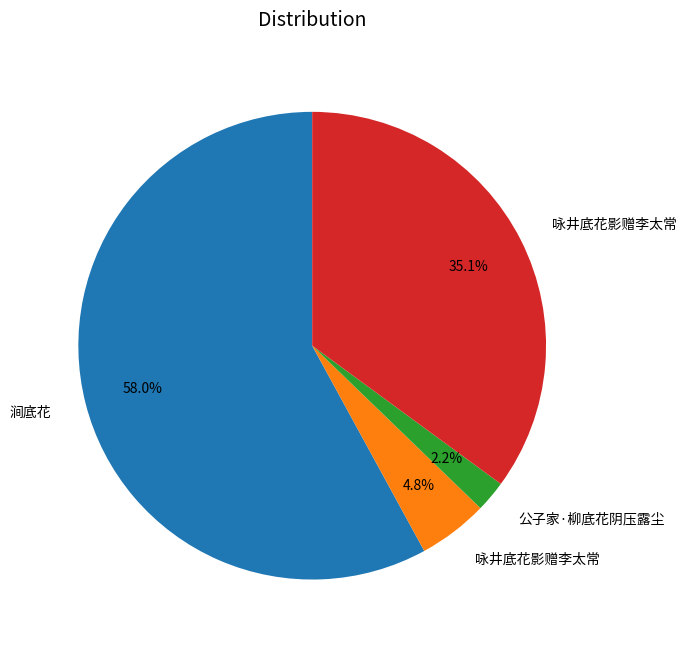

How many slices are in this pie chart?

4